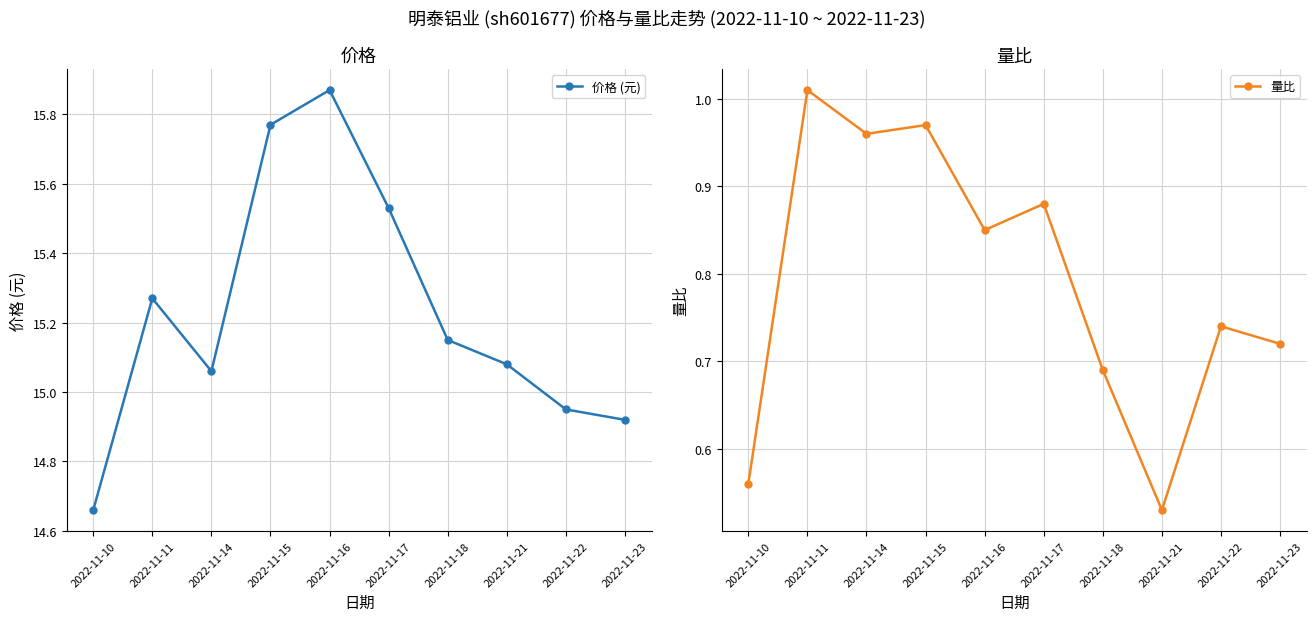

At which category does 量比 reach its first local valley?

2022-11-14